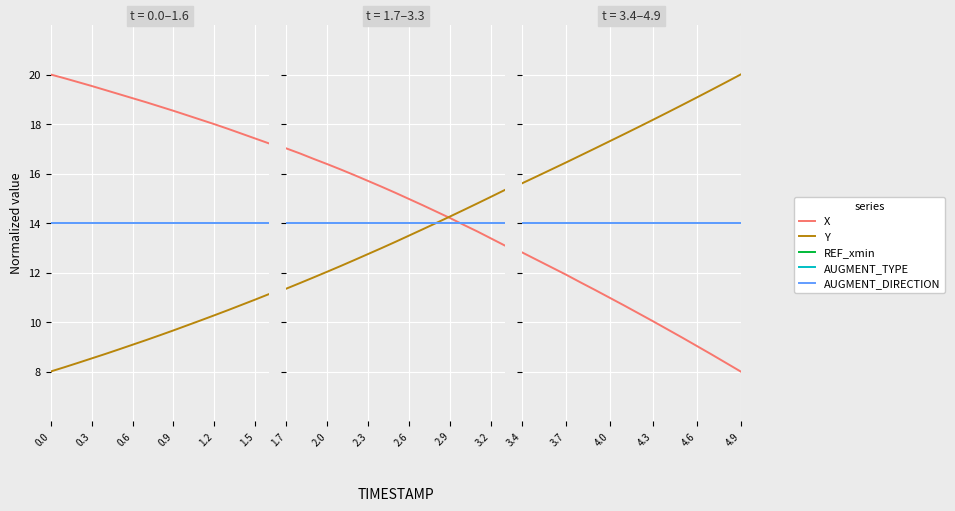

What is the smallest value displayed?

8.0